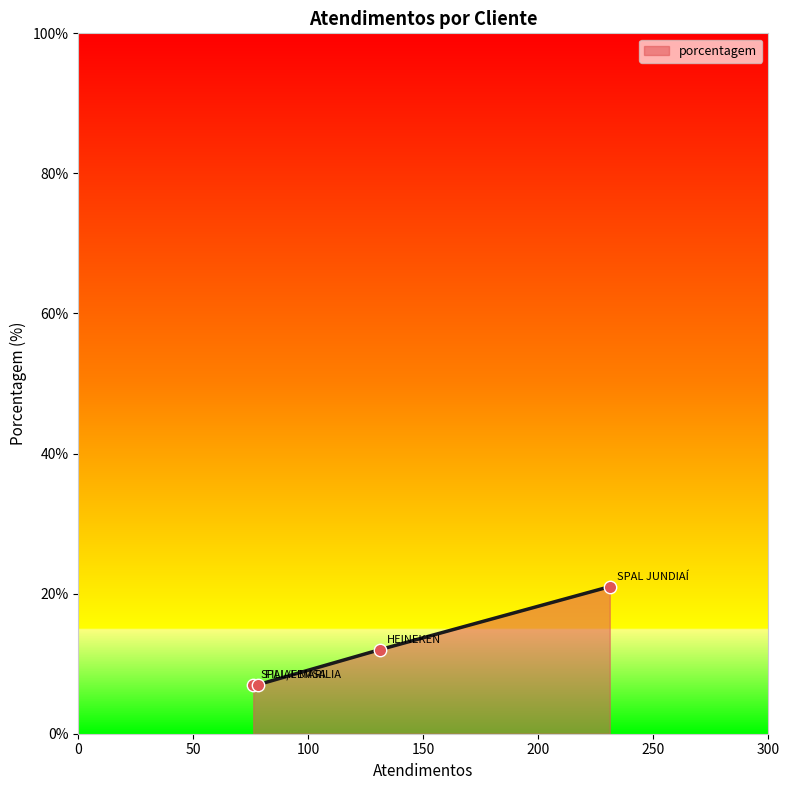

What is the average value?

12